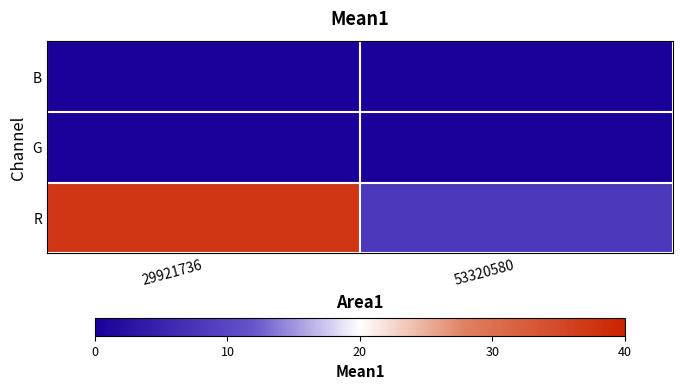

What is the total value across all series at 53320580?

8.1